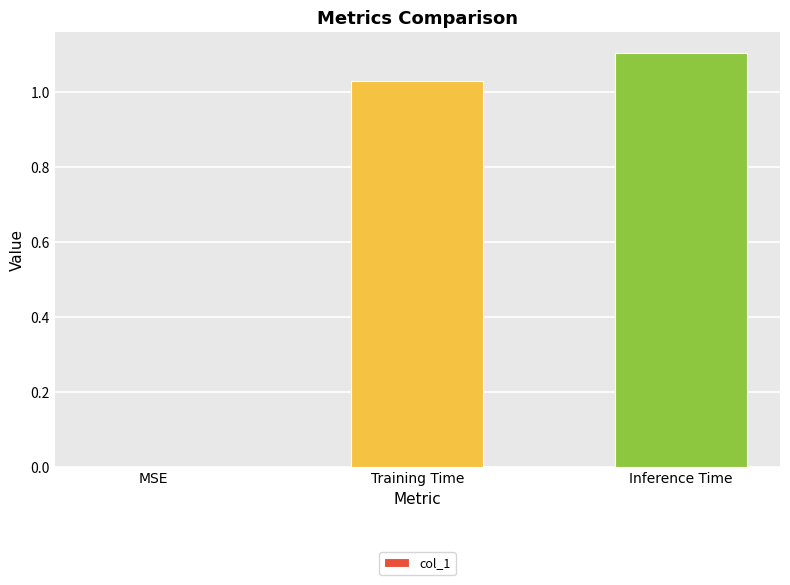

Which has a higher value, Training Time or Inference Time?

Inference Time